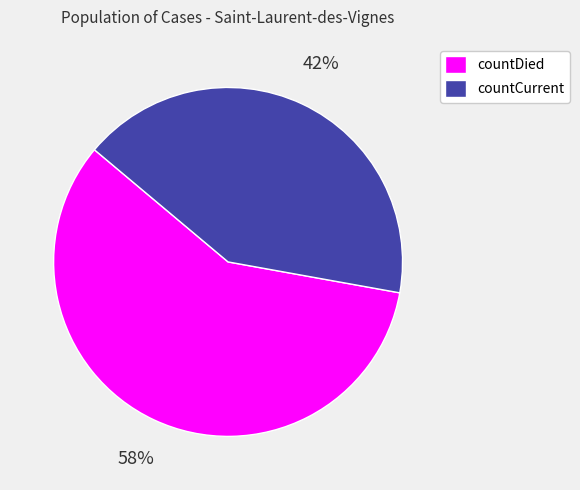

To the nearest percent, what is the average slice percentage?

50%